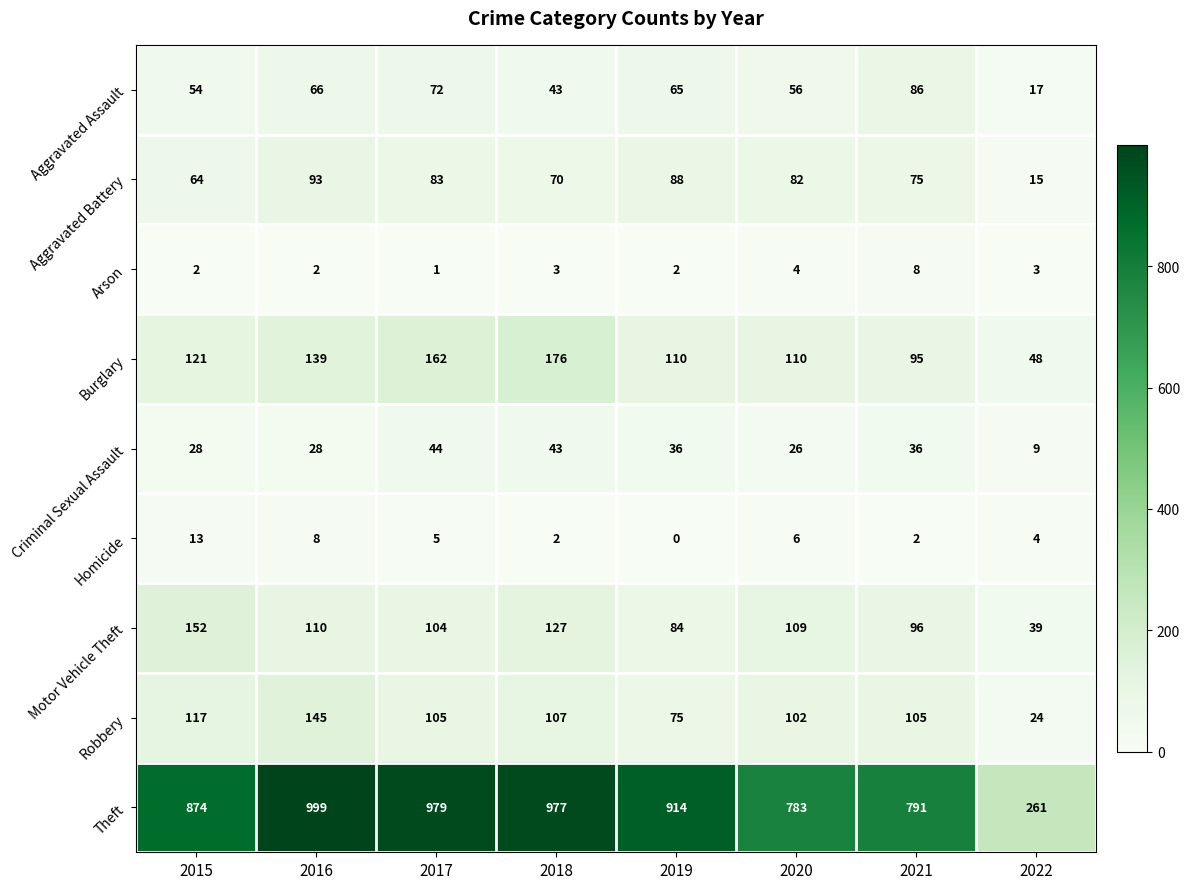

True or false: Theft has a value of 914 at 2019.

True